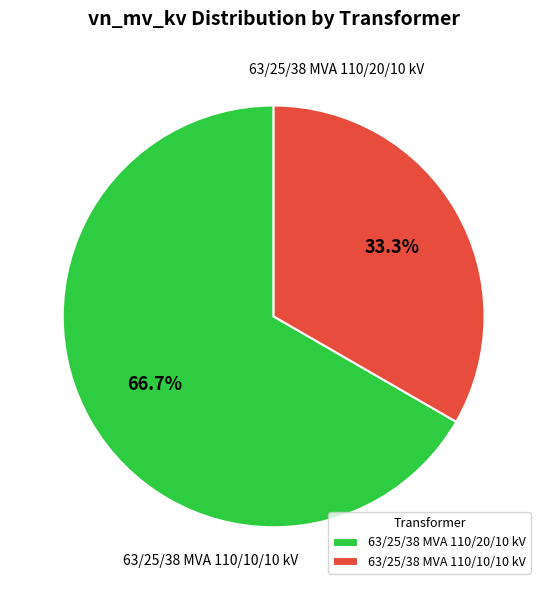

Count the number of slices in the pie.

2